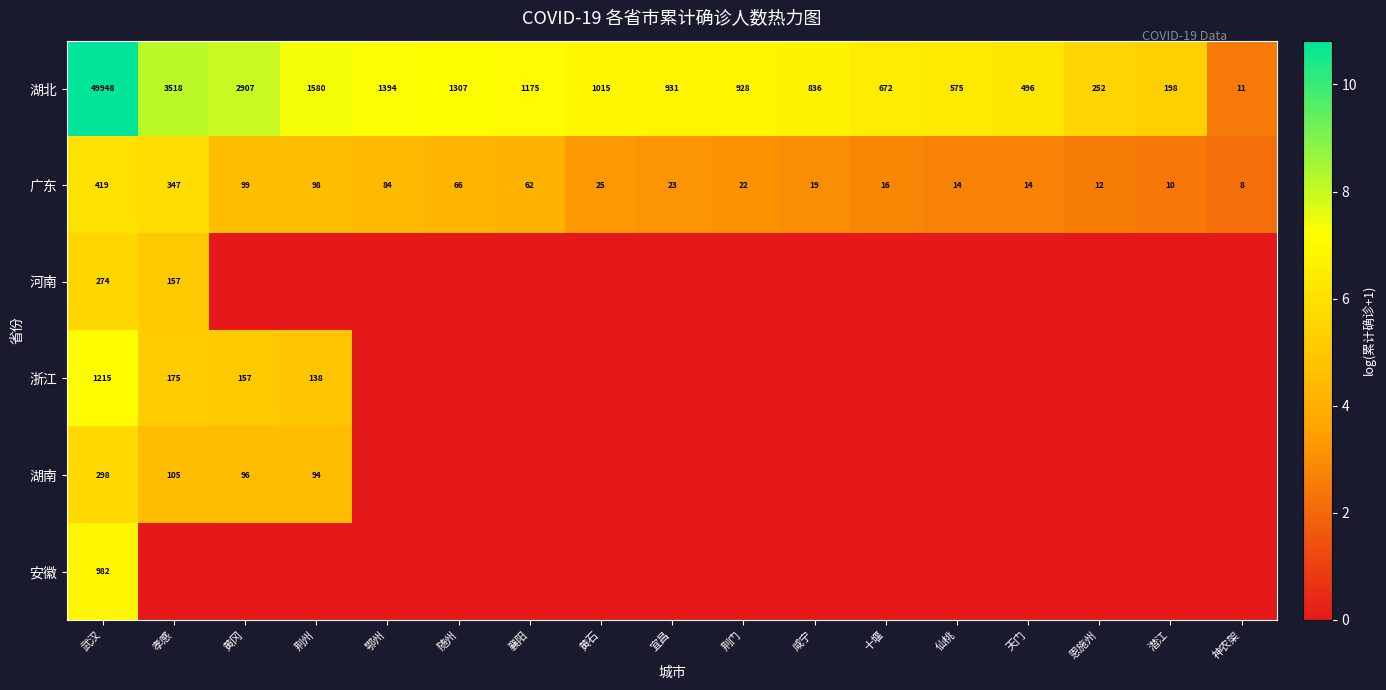

The value of 广东 at 武汉 is 419. True or false?

True